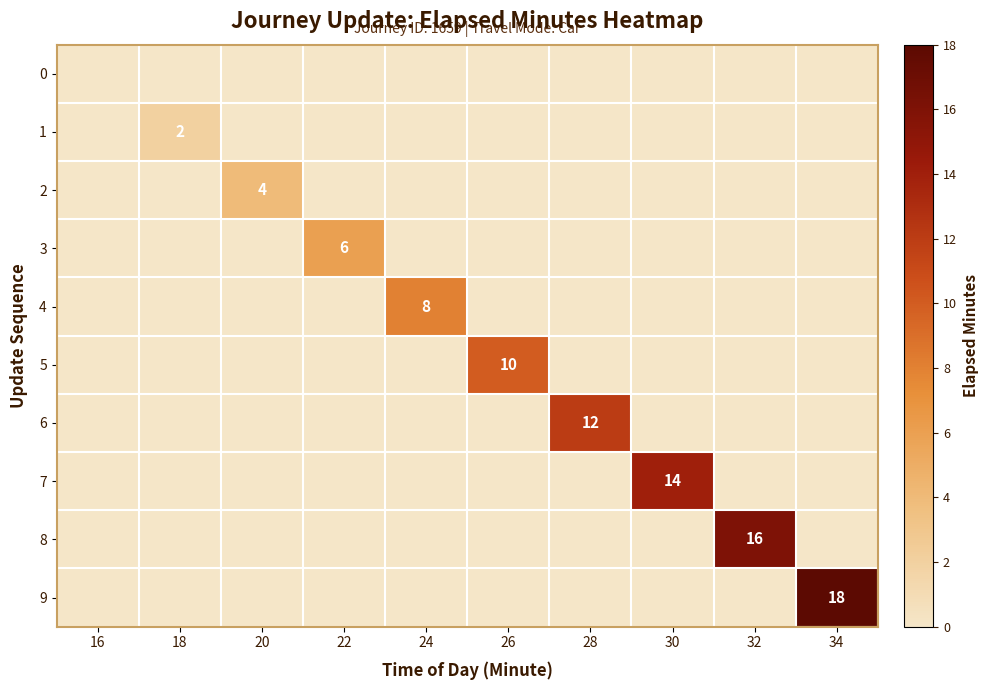

At which category does the chart reach its minimum across all series?

16